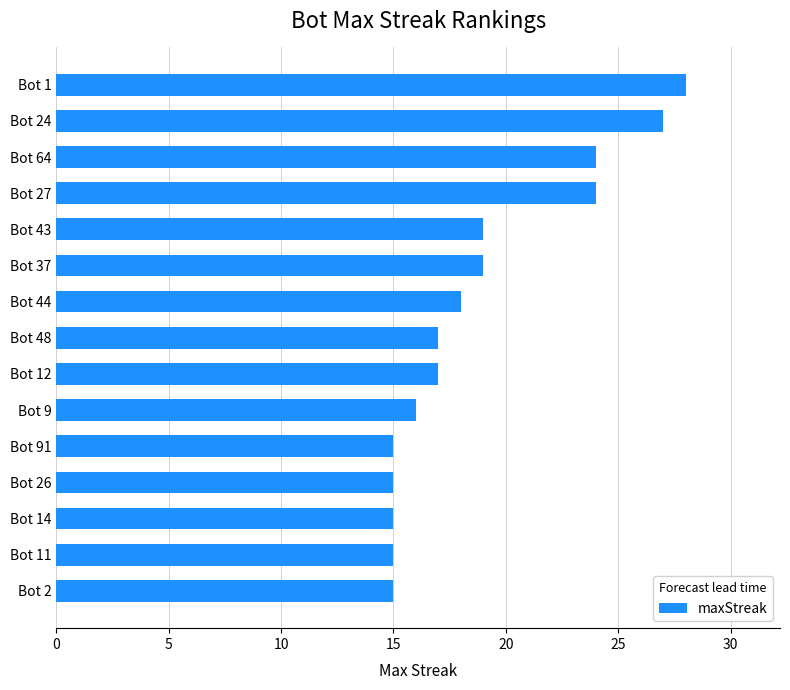

What is the maximum value shown in the chart?

28